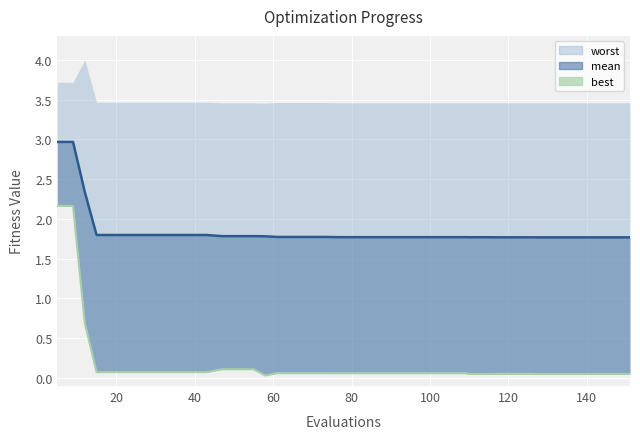

True or false: best and mean line intersect in this chart.

False